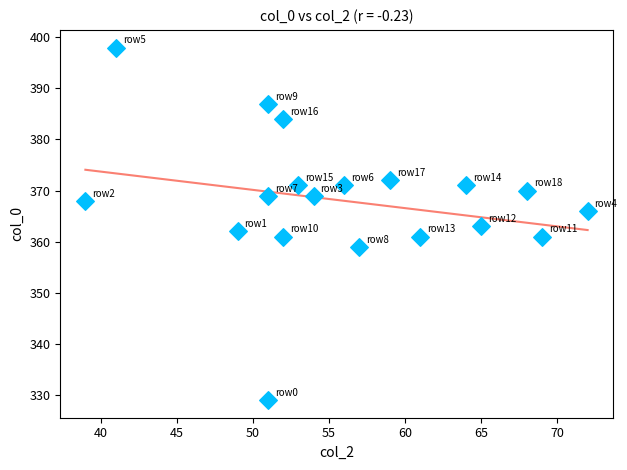

What is the range of Y values (max minus min)?

69